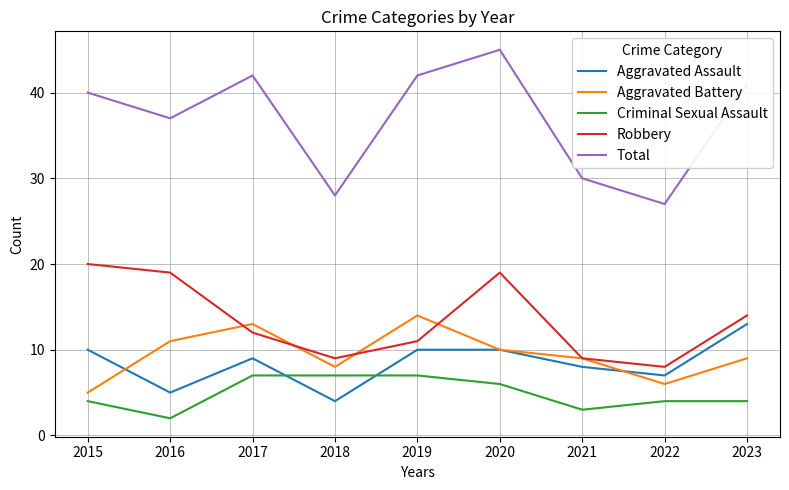

True or false: Total and Criminal Sexual Assault cross at least once.

False